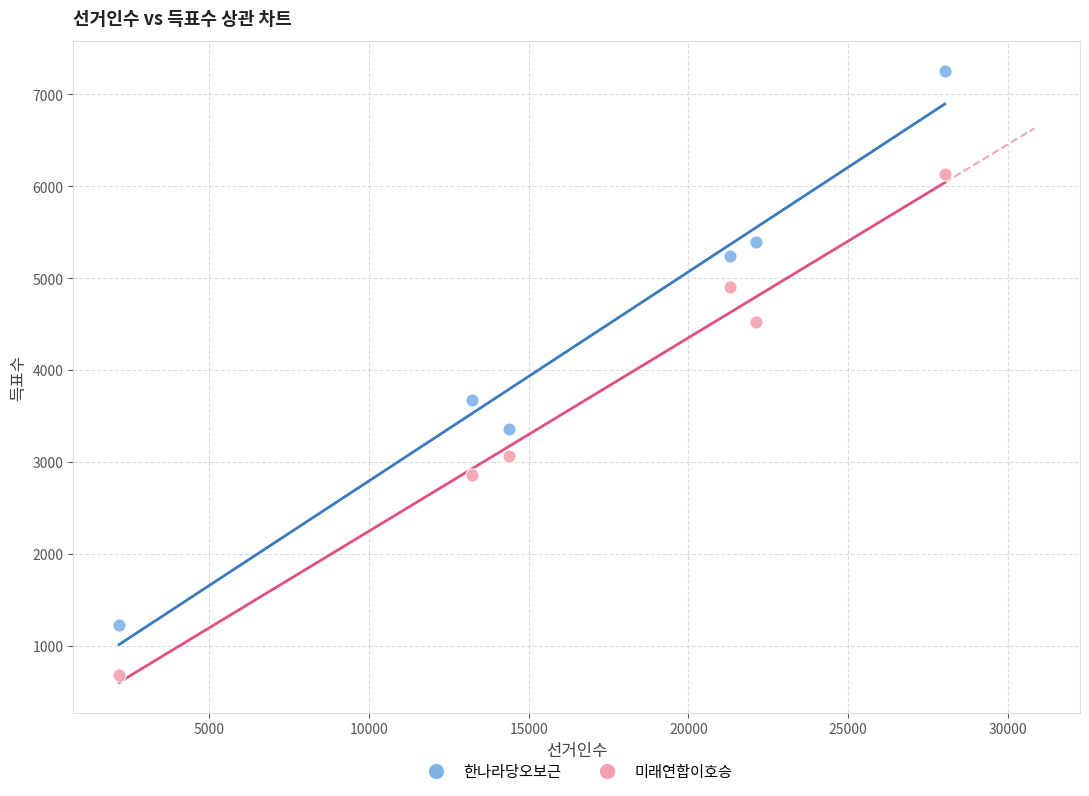

Across all data points, what is the range of X values (max minus min)?

25851